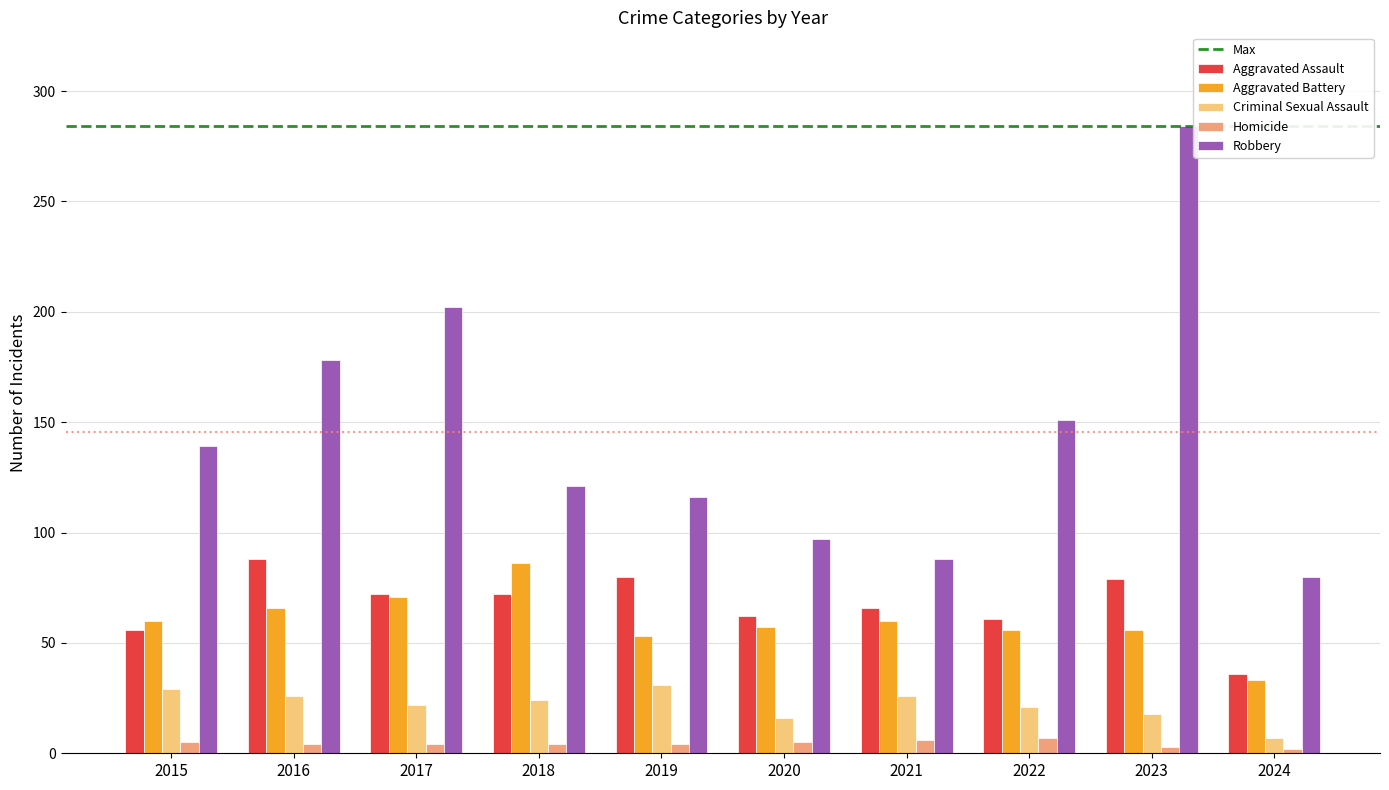

What is the difference between the maximum and second lowest values in the Homicide series?

4